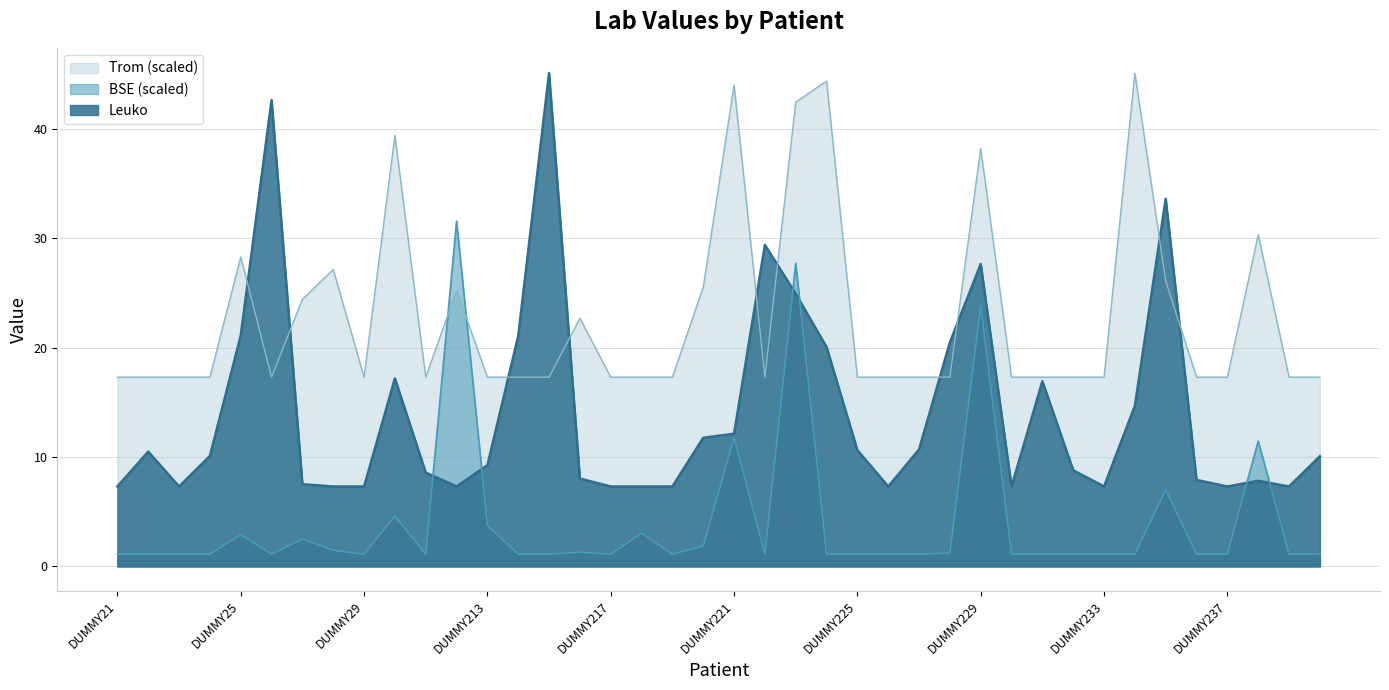

What is the sum of all Trom values?

913.7